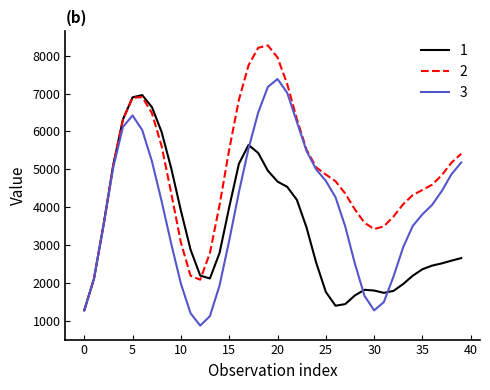

Which series ends up on top after the final intersection of 1 and 3?

3